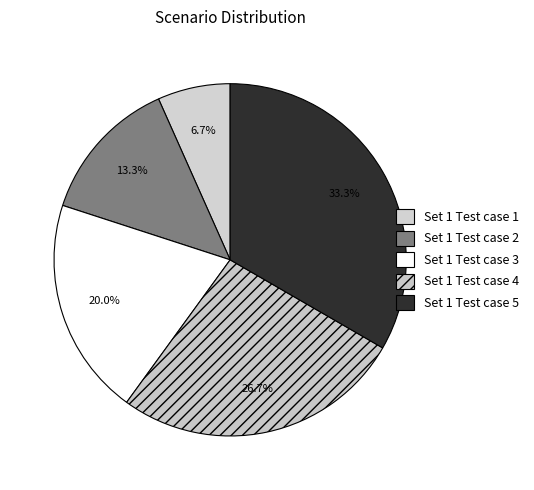

How many segments does this pie chart have?

5